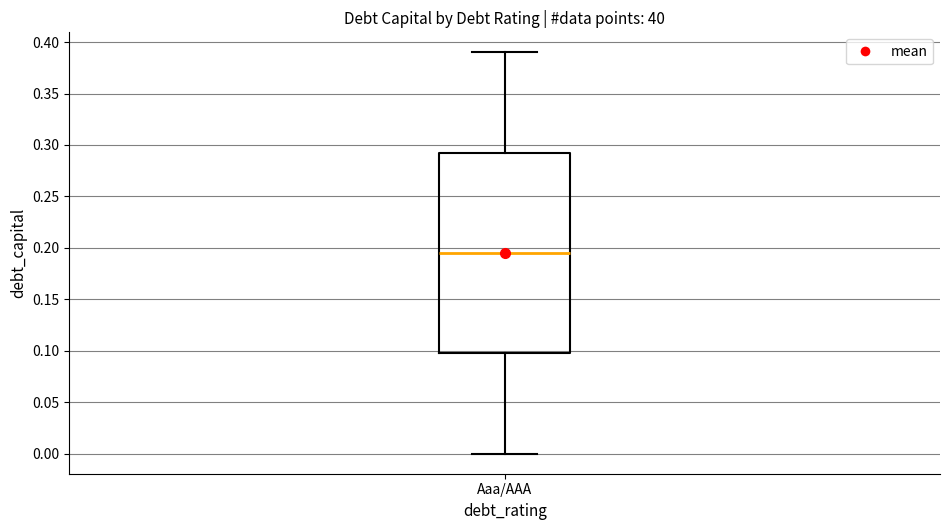

Transcribe this box plot: give where the median line is, the range the box spans, and where the two whiskers end, as read against the y-axis. The values are not printed on the chart, so give them approximately, as read against the axis.

median 0.195, box 0.100 to 0.295, whiskers 0.000 to 0.390